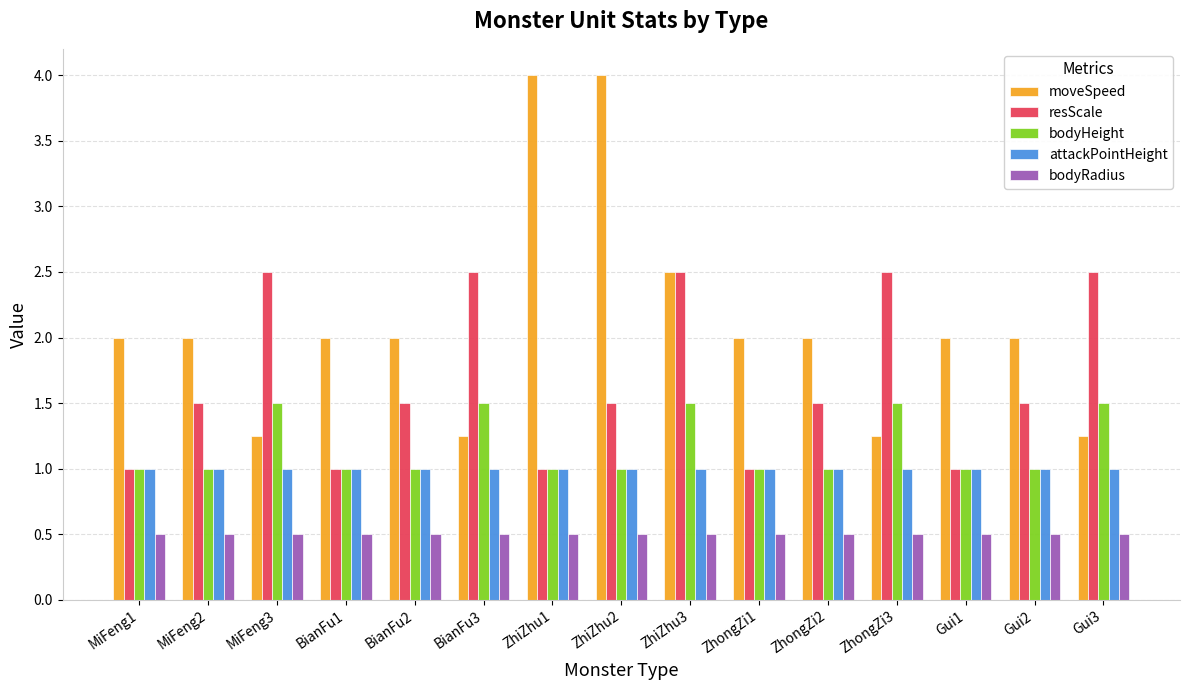

What is the spread (max minus min) of values at BianFu3?

2.0